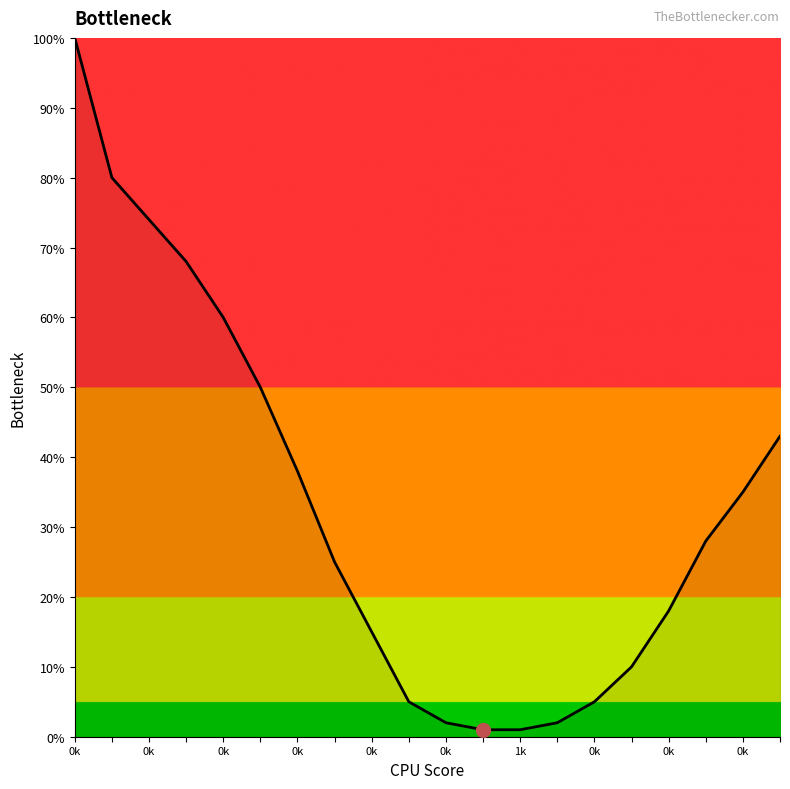

What is the greatest value displayed?

100